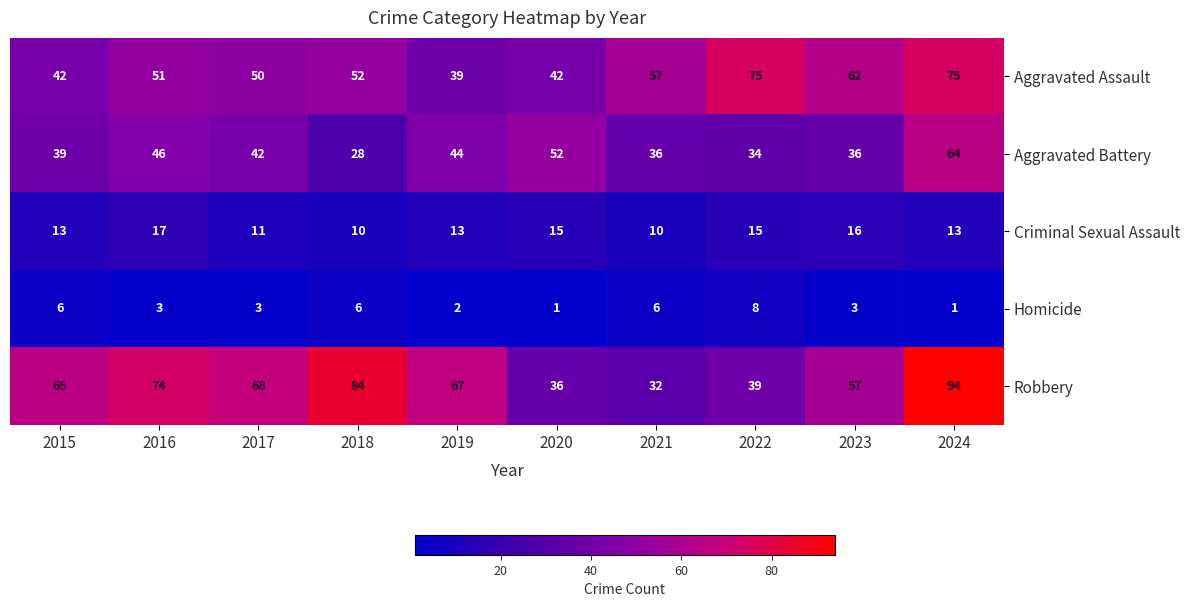

Rank the series at 2024 from highest to lowest value.

Robbery, Aggravated Assault, Aggravated Battery, Criminal Sexual Assault, Homicide